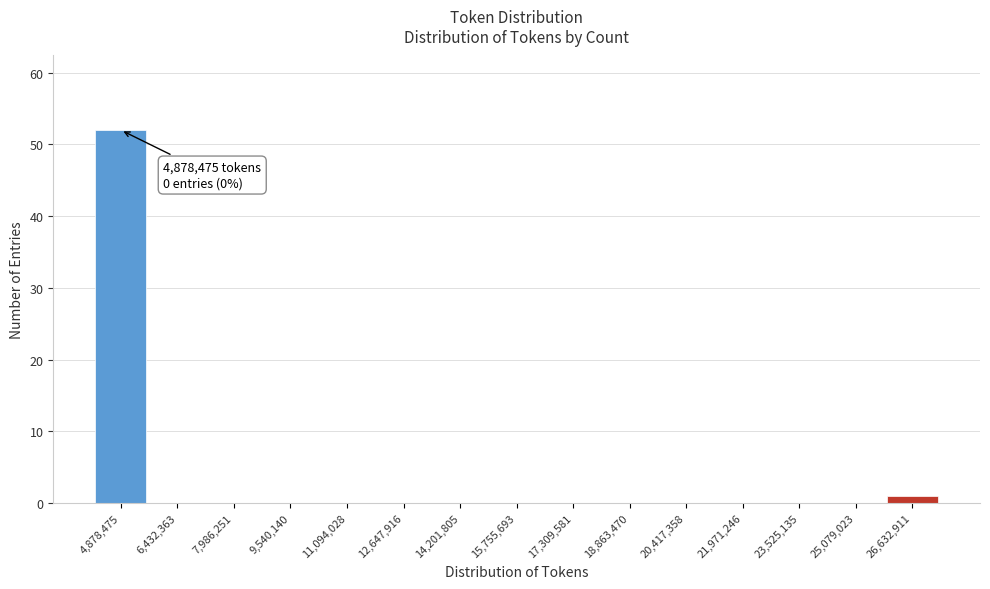

Reading left to right, list all the values displayed in this chart.

4,878,475=52	6,432,363=0	7,986,251=0	9,540,140=0	11,094,028=0	12,647,916=0	14,201,805=0	15,755,693=0	17,309,581=0	18,863,470=0	20,417,358=0	21,971,246=0	23,525,135=0	25,079,023=0	26,632,911=1